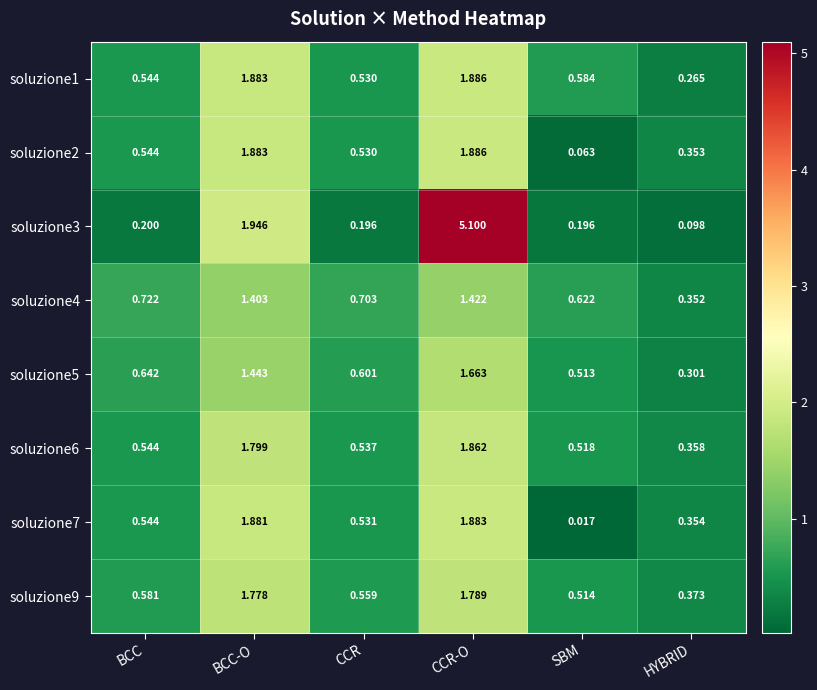

At which category is the sum across all series the highest?

CCR-O